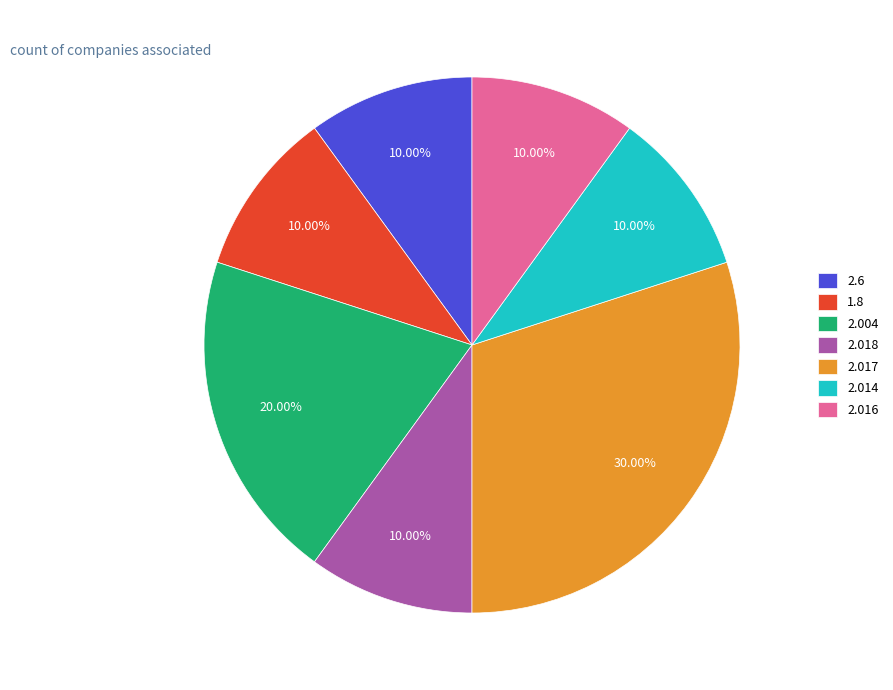

Is there any slice that represents more than half of the pie?

No